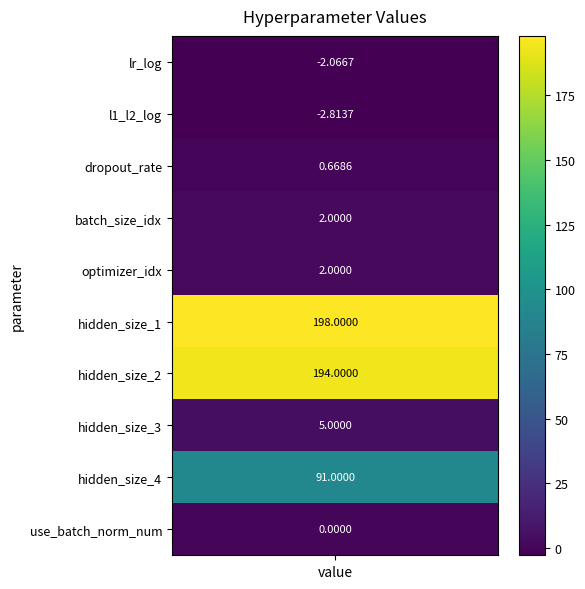

What is the average value?

48.8